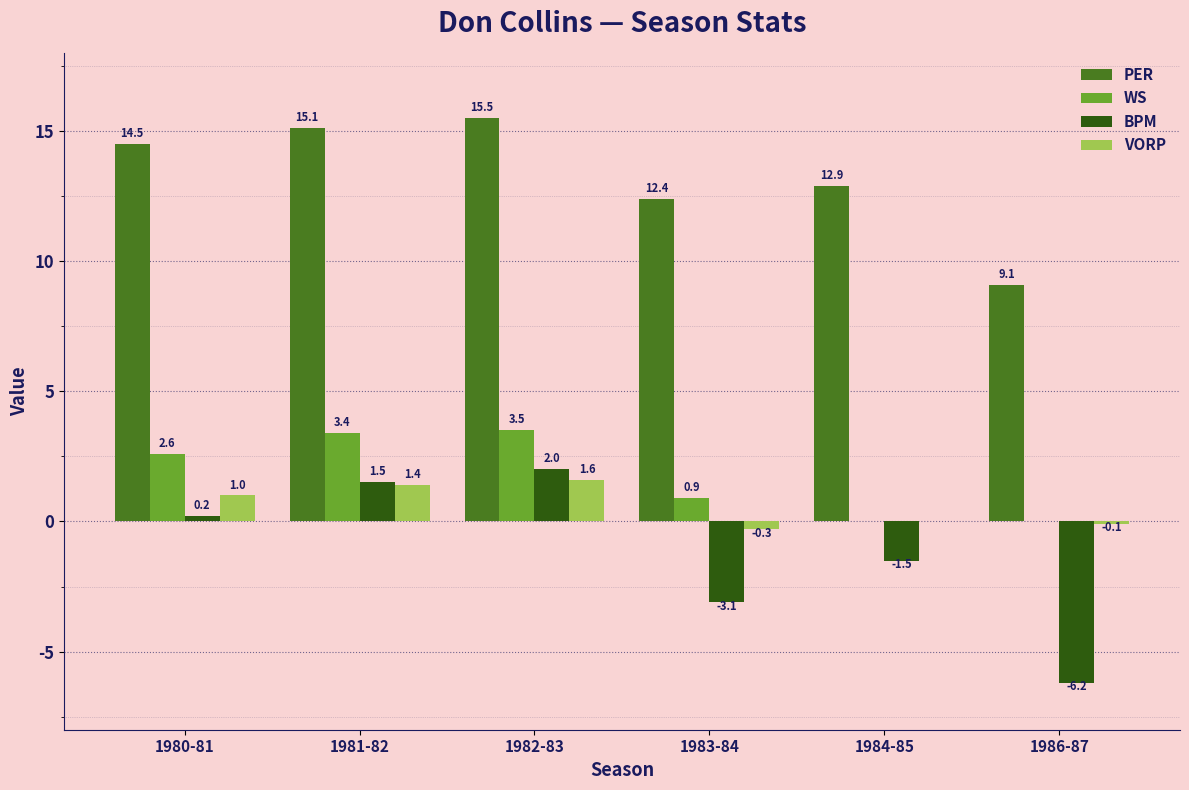

Is the value of PER at 1983-84 greater than the value of BPM at 1986-87?

Yes